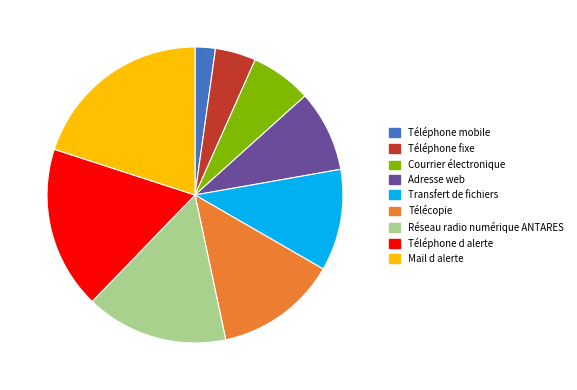

Is the sum of Mail d alerte and Courrier électronique greater than half?

No